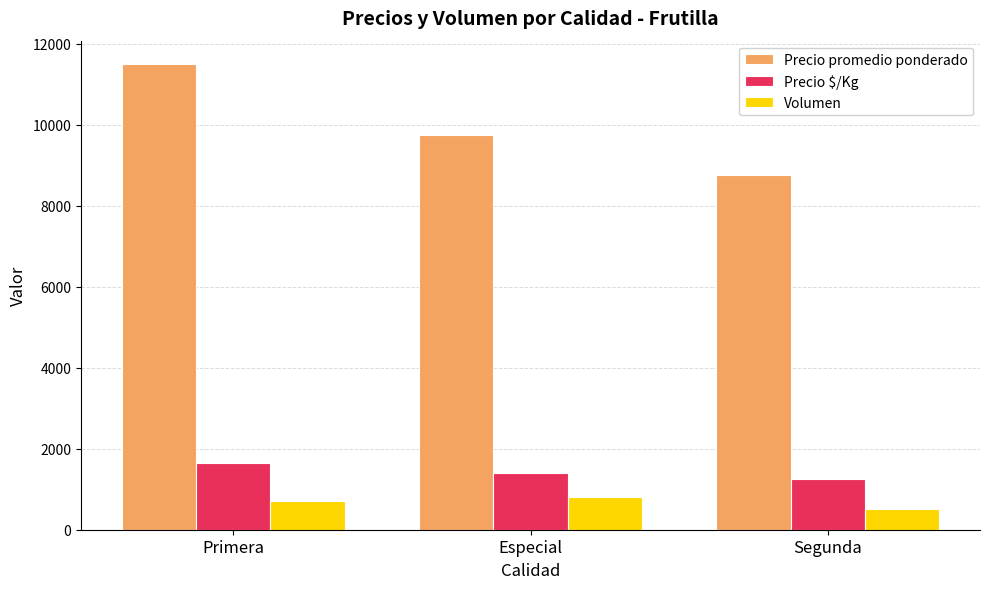

At which label does Precio $/Kg reach its peak?

Primera